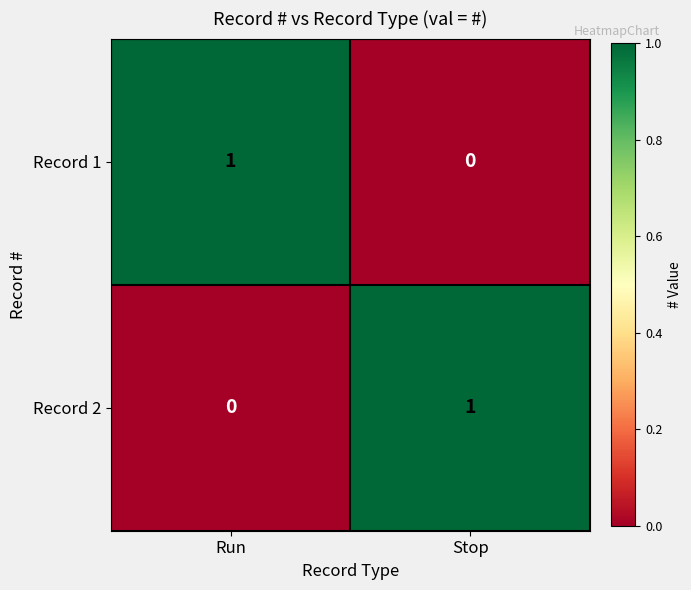

True or false: Record 2 has a value of 1 at Stop.

True